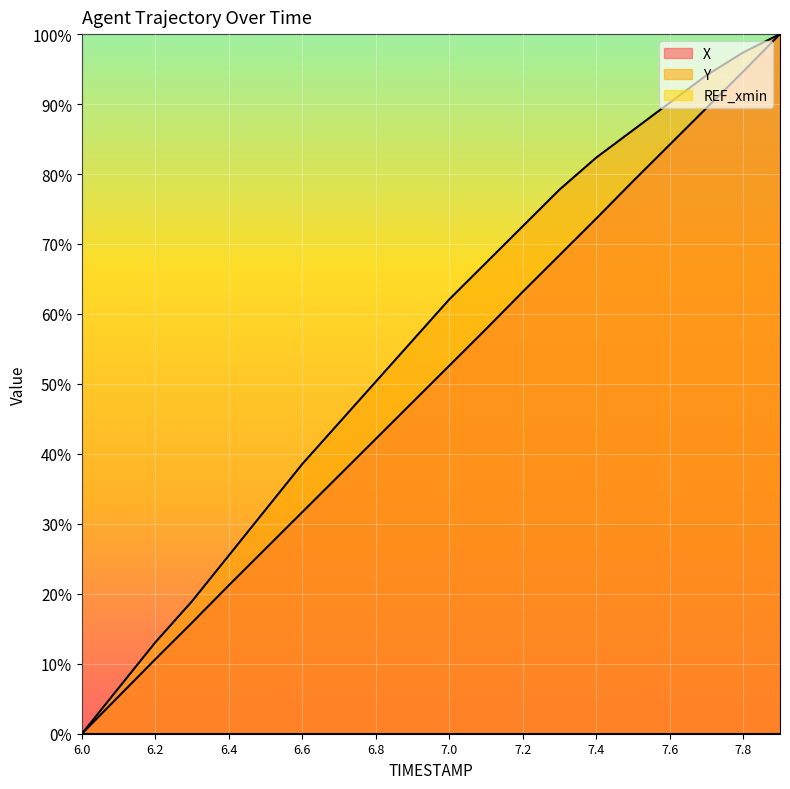

True or false: X and Y cross at least once.

False